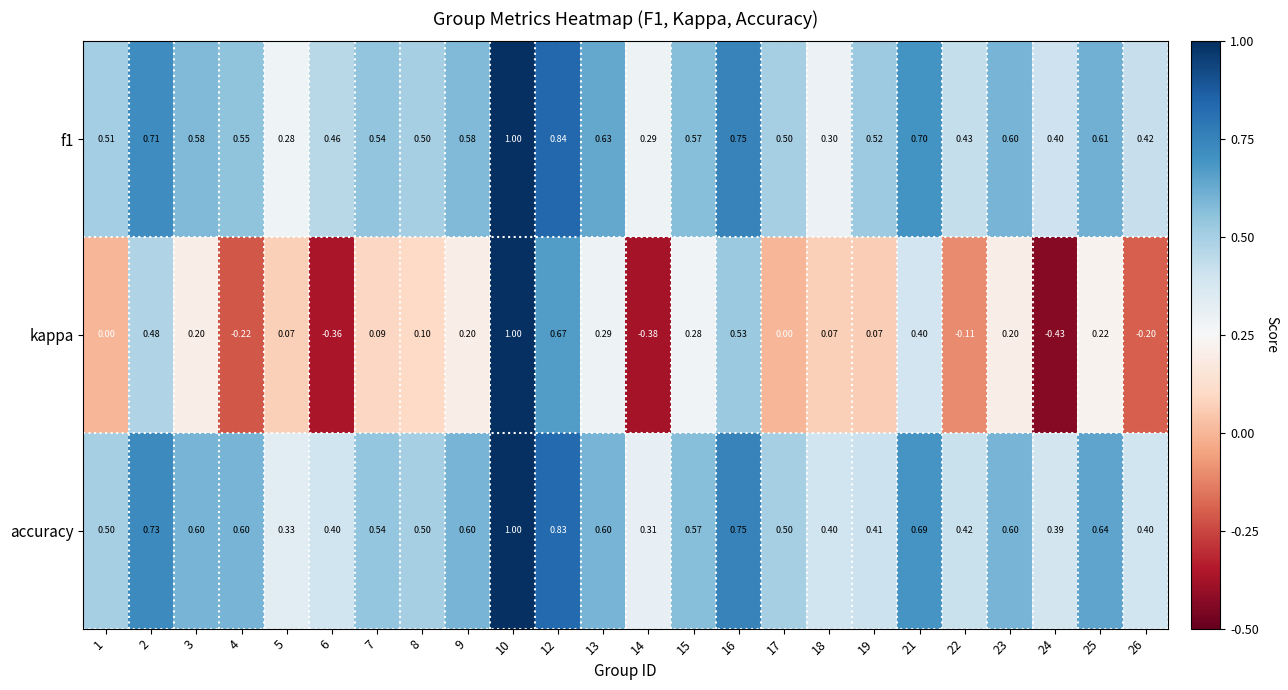

At how many categories does at least one series exceed 0?

24